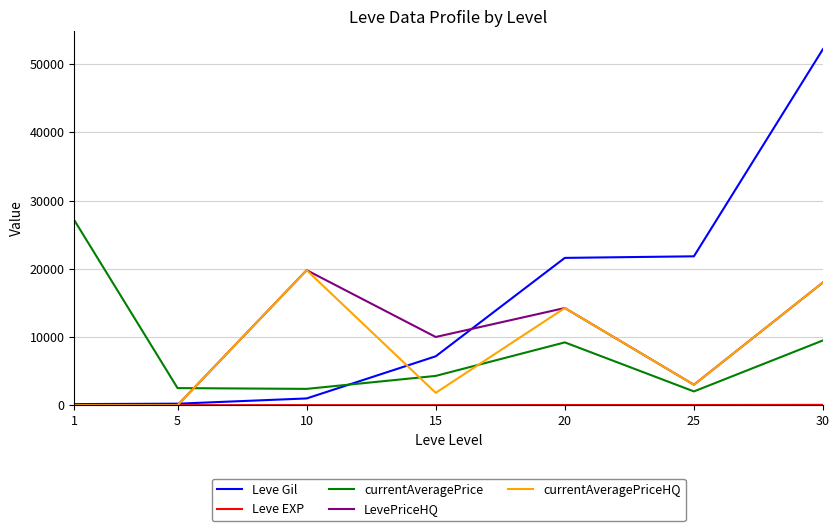

The value of LevePriceHQ at 1 is -7876. True or false?

False